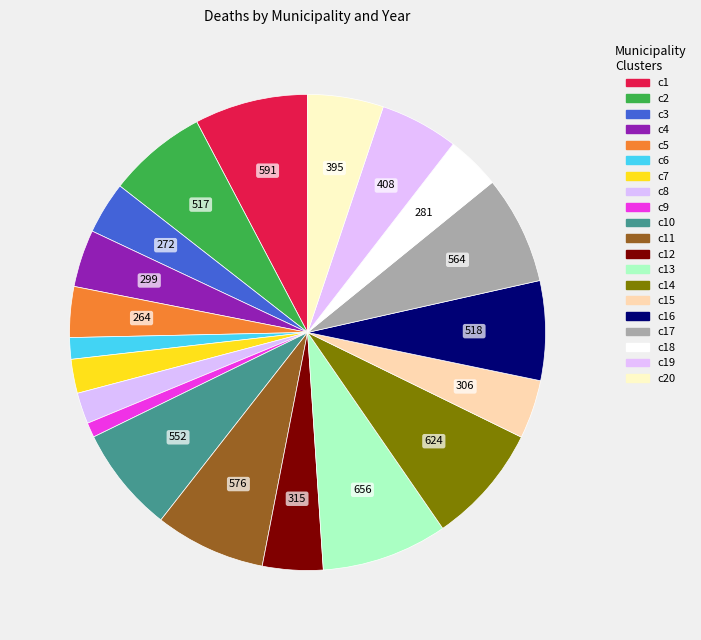

Count the number of slices in the pie.

20